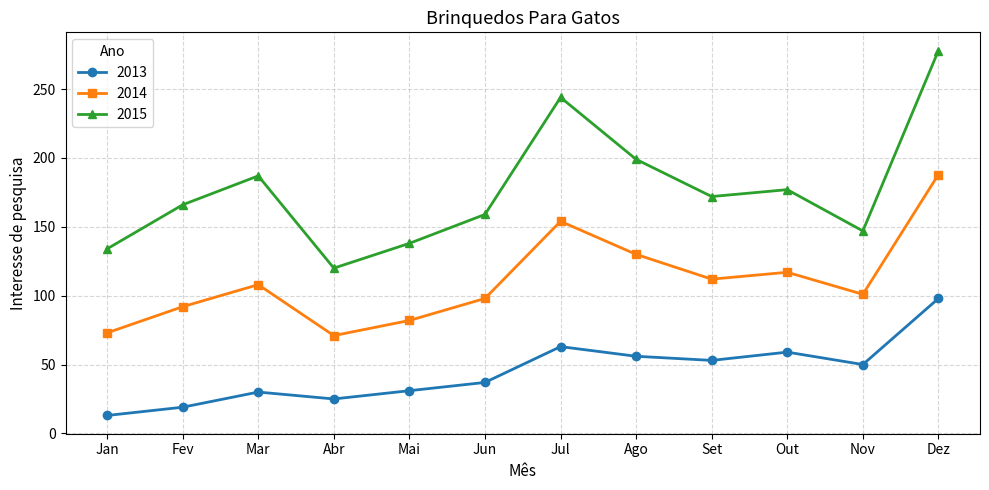

True or false: 2015 has a value of 172 at Set.

True